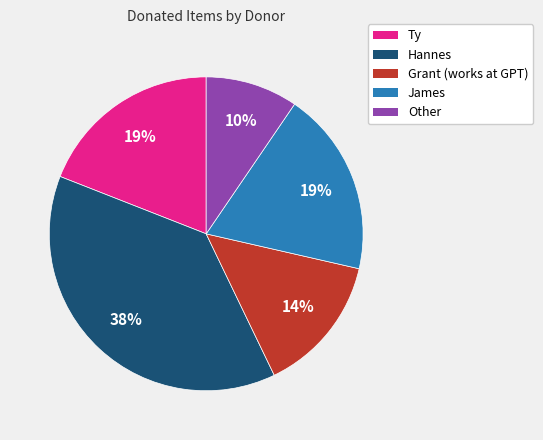

Is there any slice that represents more than half of the pie?

No